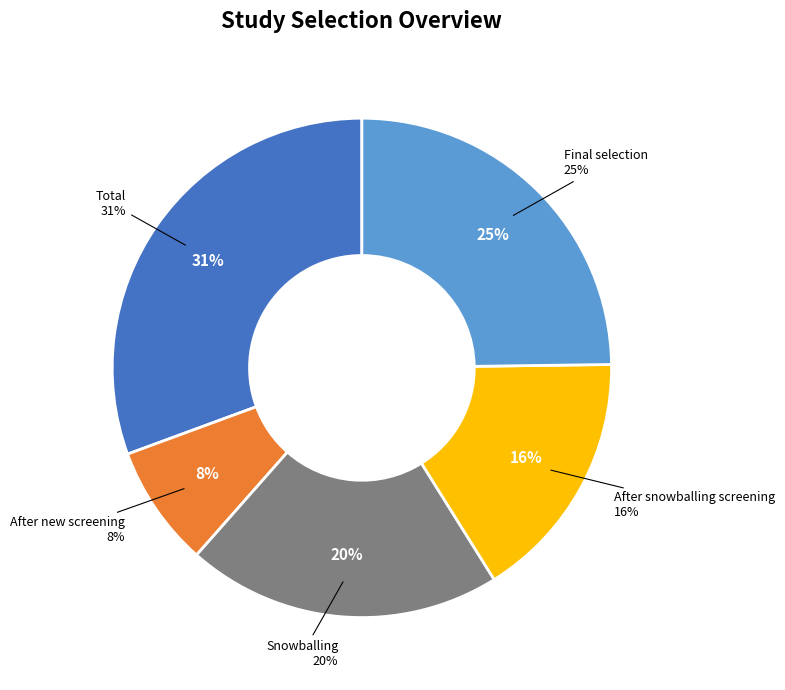

Which has a higher value, Snowballing or Total?

Total